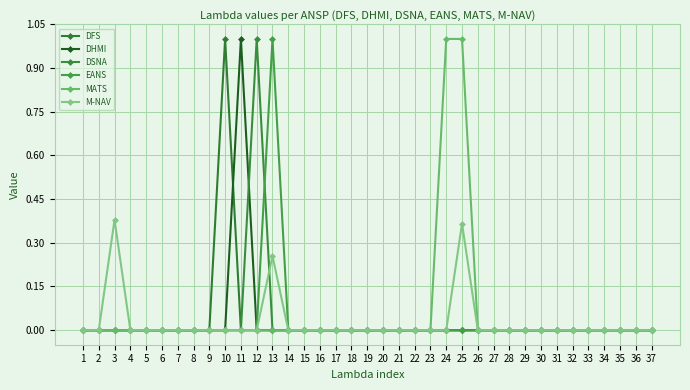

How many series are shown in this chart?

6